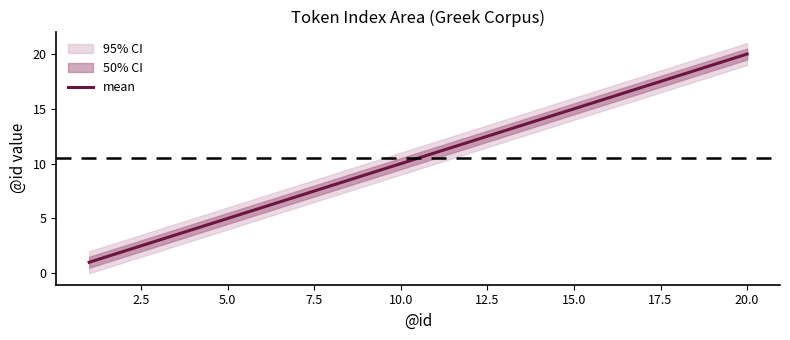

What is the highest value of the mean series?

20